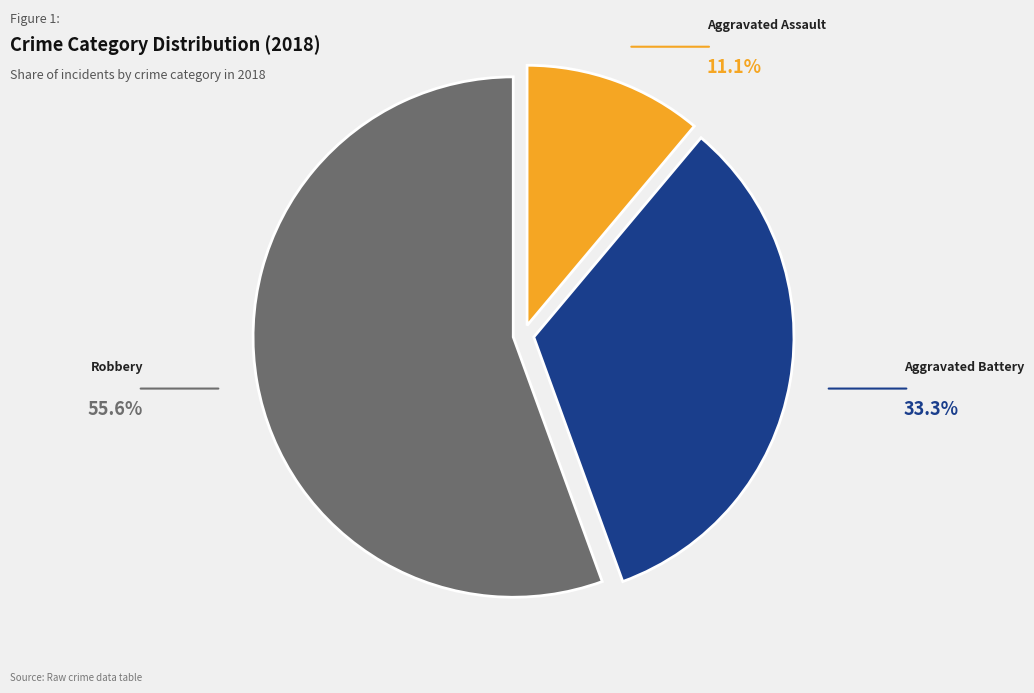

Which category has the smallest portion of the pie?

Aggravated Assault